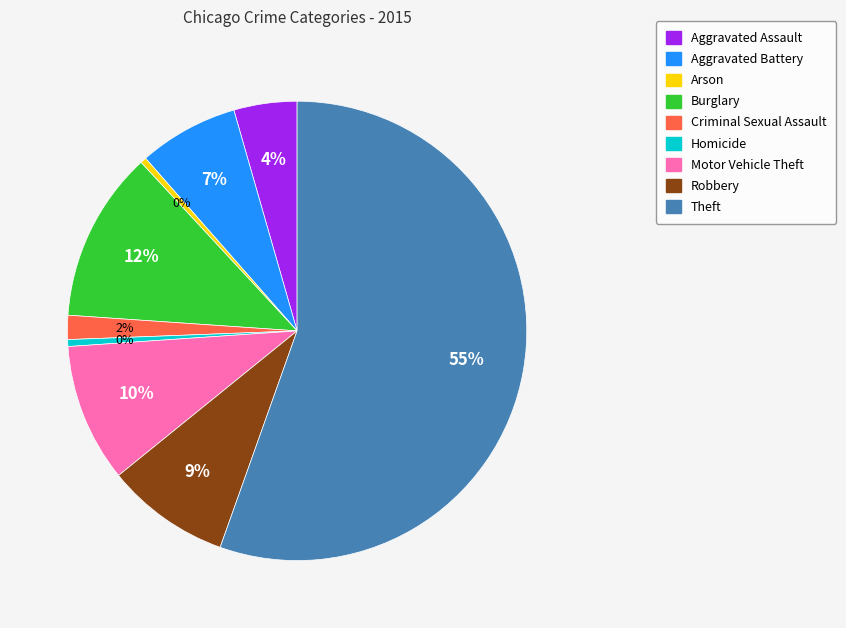

Is it true that Theft is 55% of the pie?

True